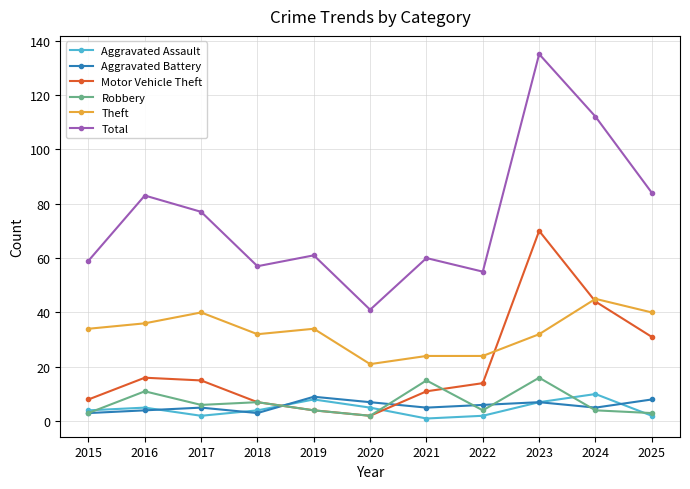

What is the value of the Robbery point at the 8th from the left?

4